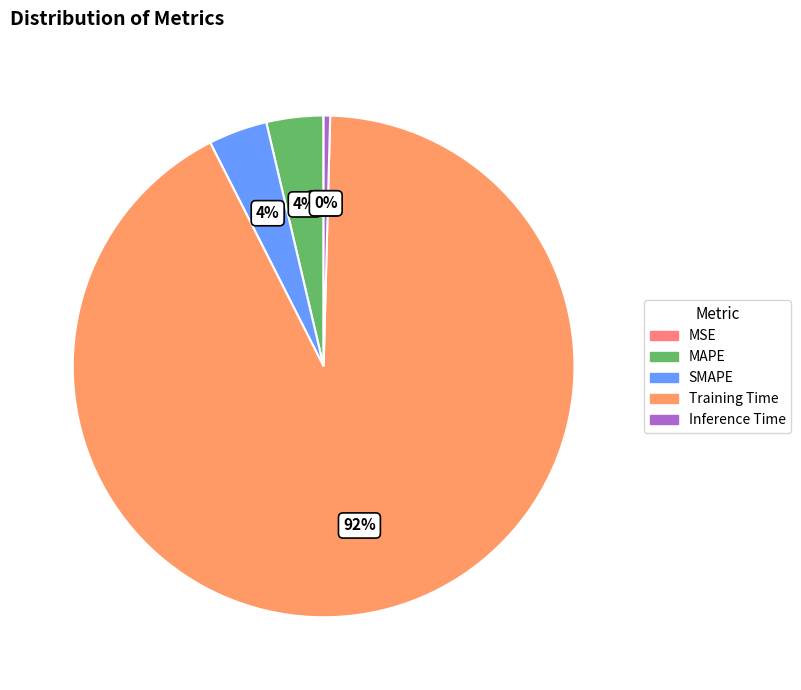

How many slices are in this pie chart?

5